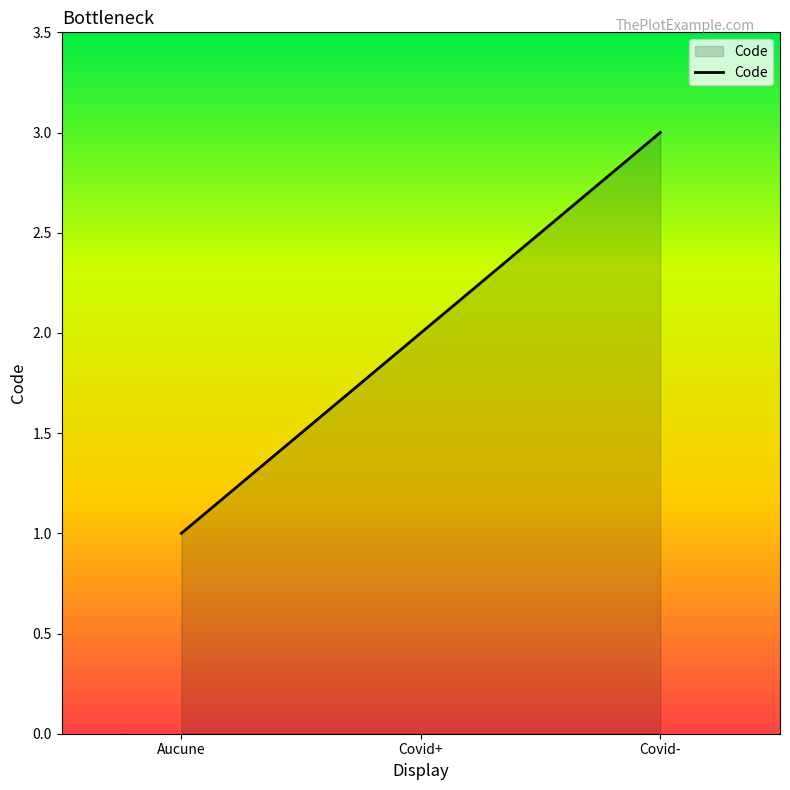

What is the difference between the maximum and minimum values?

2